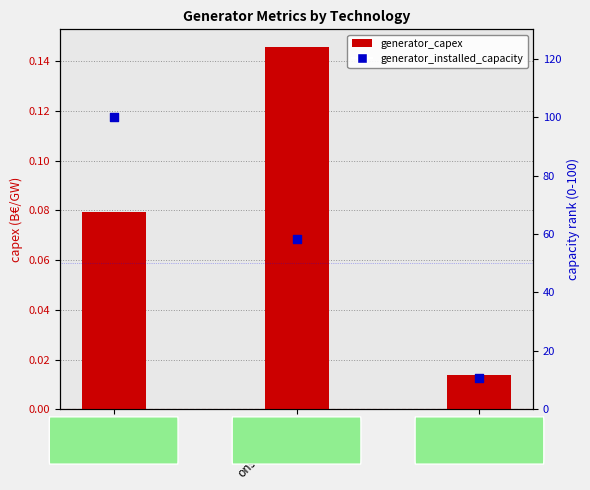

Which series reaches the minimum Y coordinate?

generator_capex